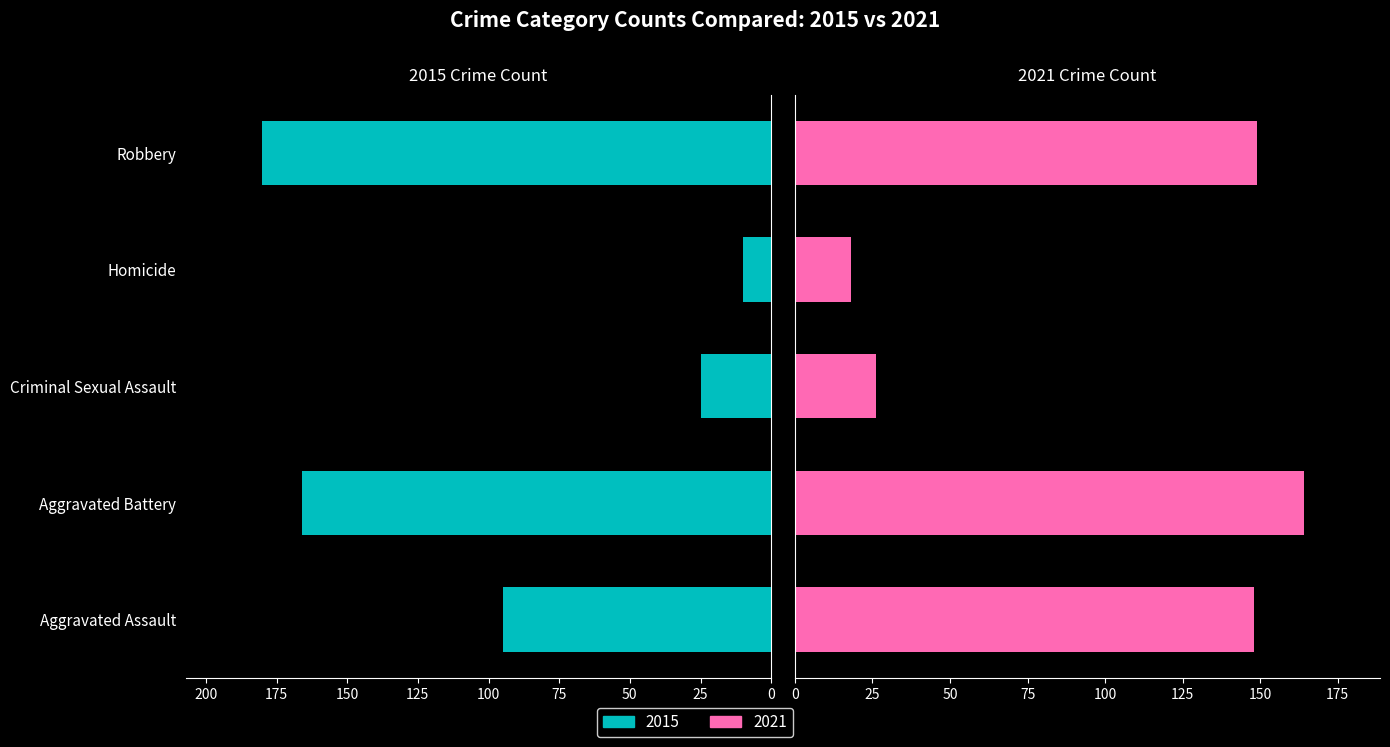

Rank the series by their average value, from highest to lowest.

2021, 2015